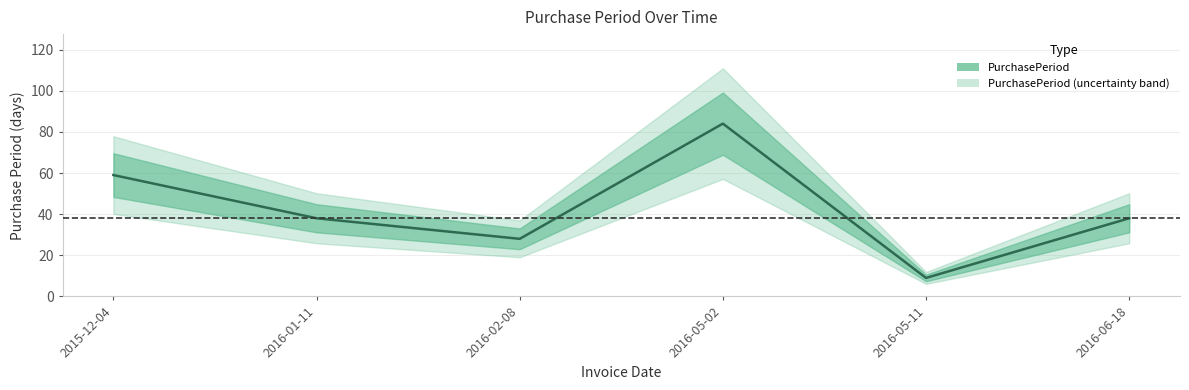

What is the sum of all values?

256